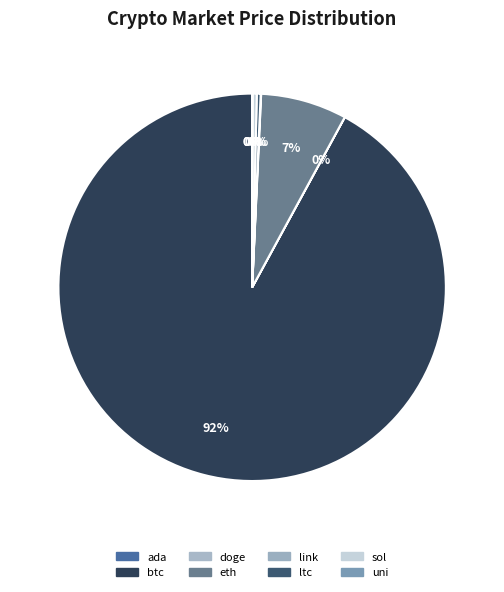

Which category has the smallest portion of the pie?

doge